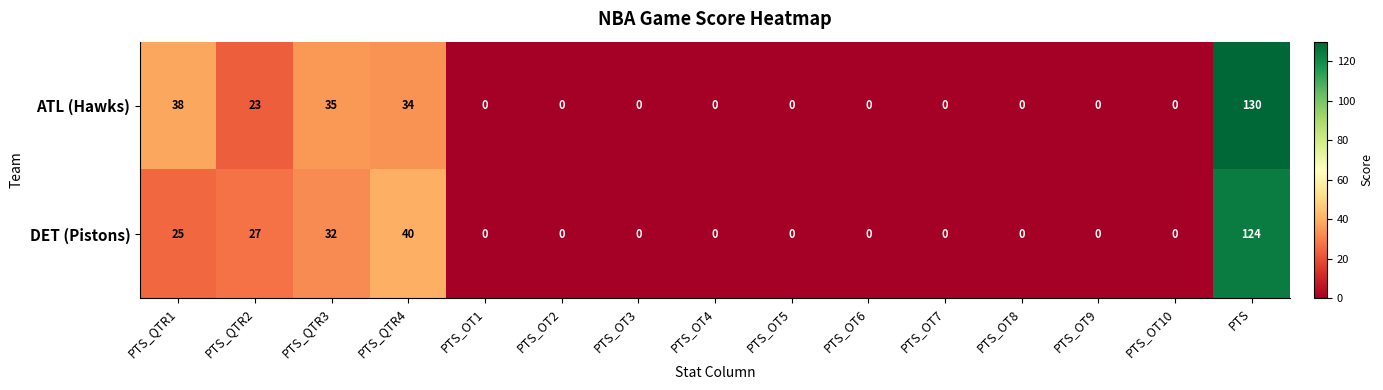

Which label corresponds to the largest value in the chart?

PTS